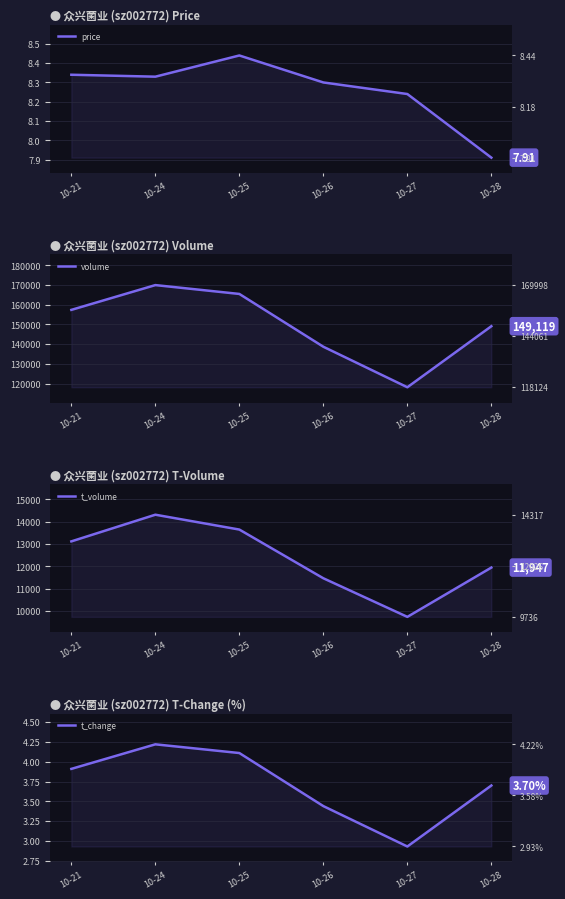

Reading right to left, extract all data points from this chart.

price: 10-28=7.9	10-27=8.2	10-26=8.3	10-25=8.4	10-24=8.3	10-21=8.3
volume: 10-28=149119.0	10-27=118124.0	10-26=138695.0	10-25=165501.0	10-24=169998.0	10-21=157413.0
t_volume: 10-28=11947.0	10-27=9736.0	10-26=11467.0	10-25=13651.0	10-24=14317.0	10-21=13121.0
t_change: 10-28=3.7	10-27=2.9	10-26=3.4	10-25=4.1	10-24=4.2	10-21=3.9